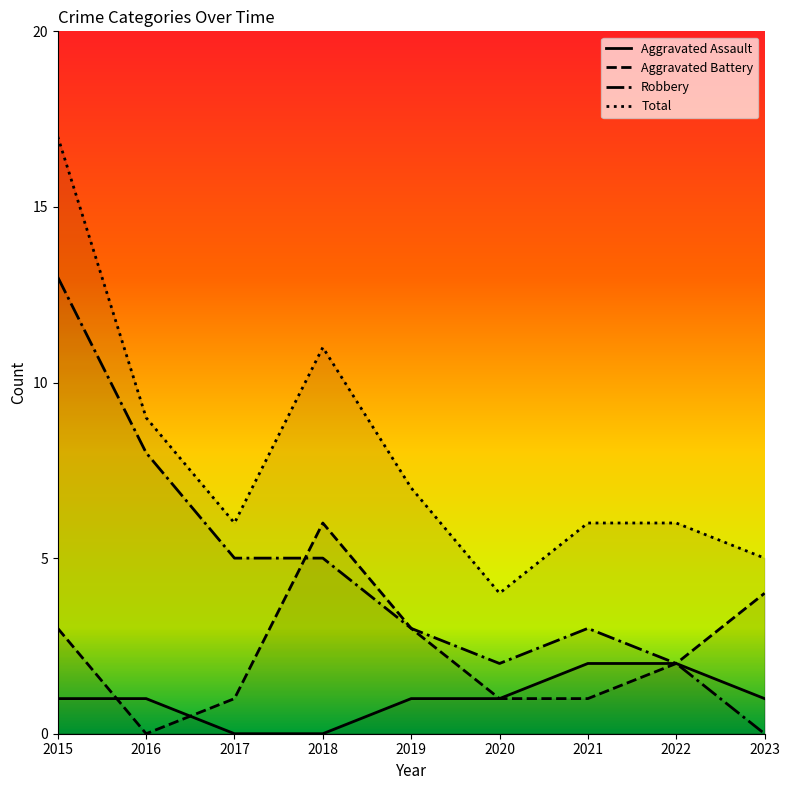

What is the value of the Robbery point at the 4th from the left?

5